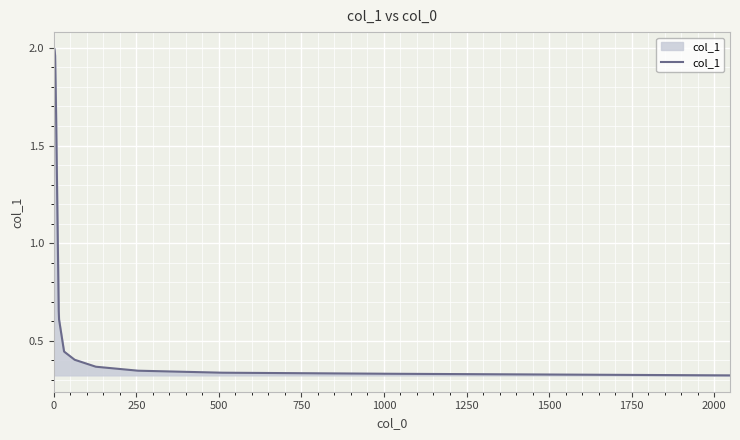

What is the average value?

0.8